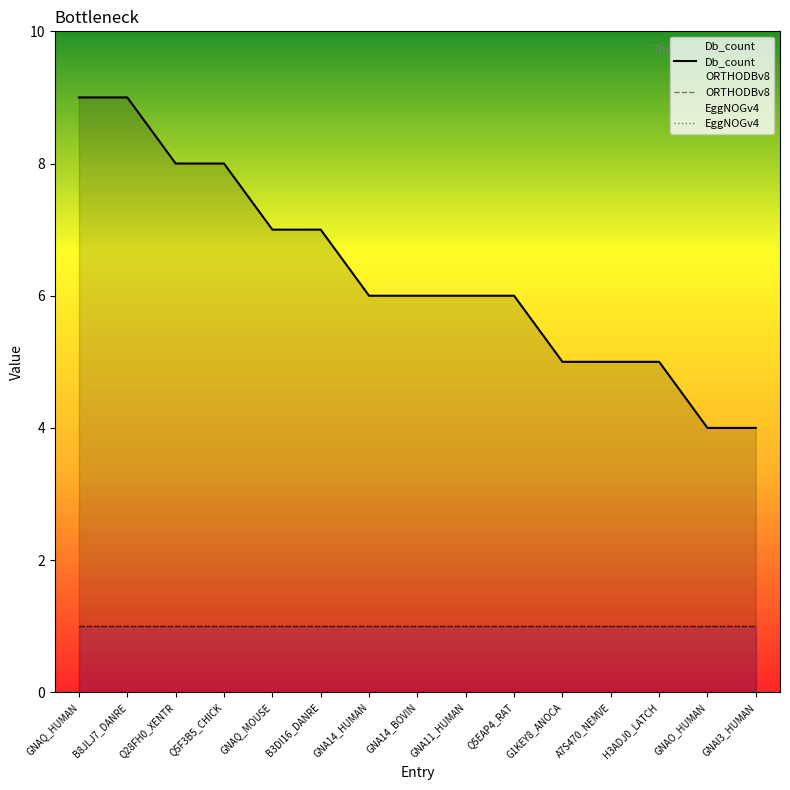

What is the average value of the ORTHODBv8 series?

1